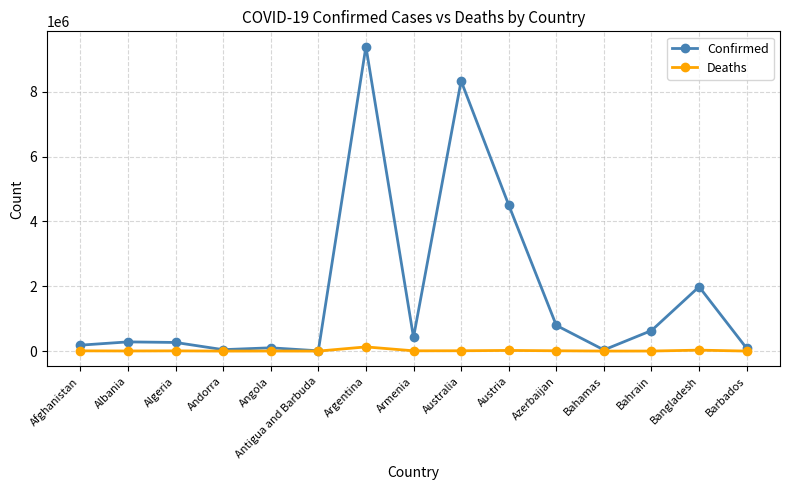

What is the label of the 9th point from the right?

Argentina